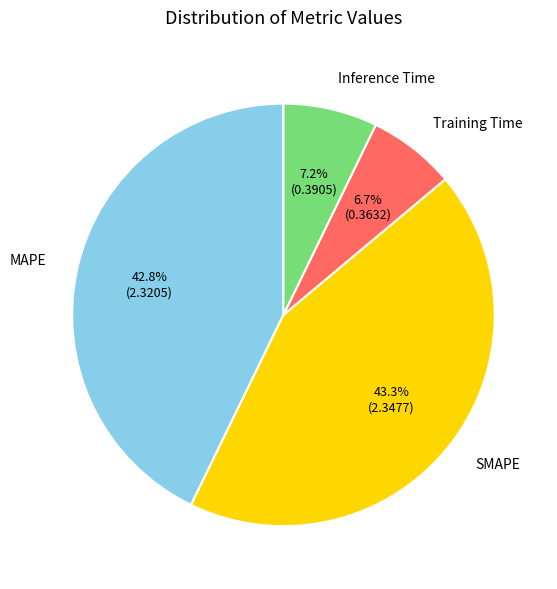

Does any single category account for the majority?

No